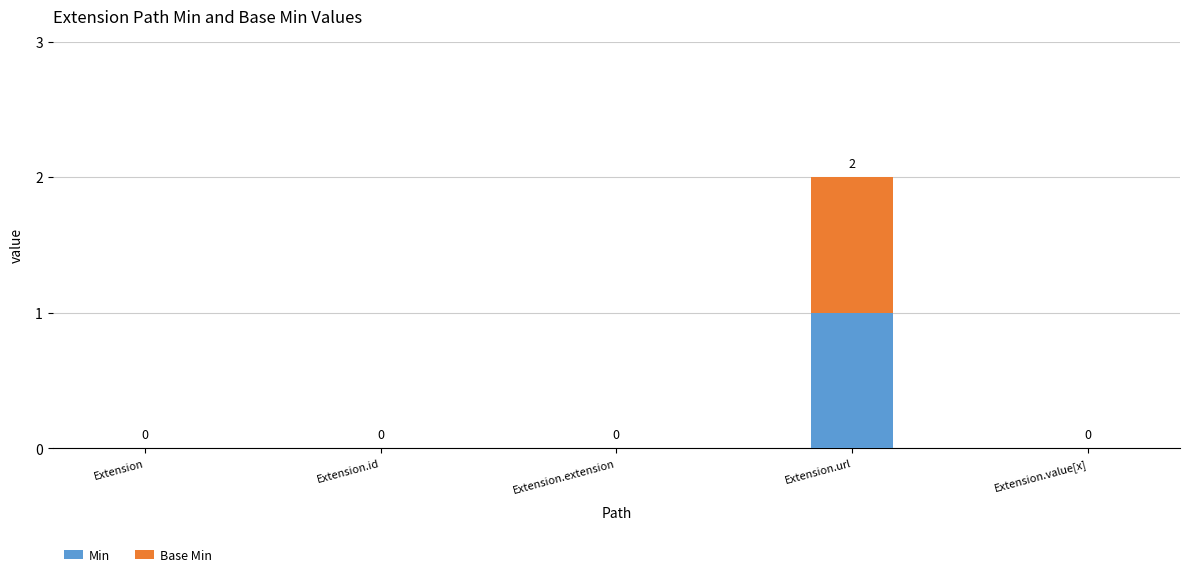

At which label does Min reach its peak?

Extension.url